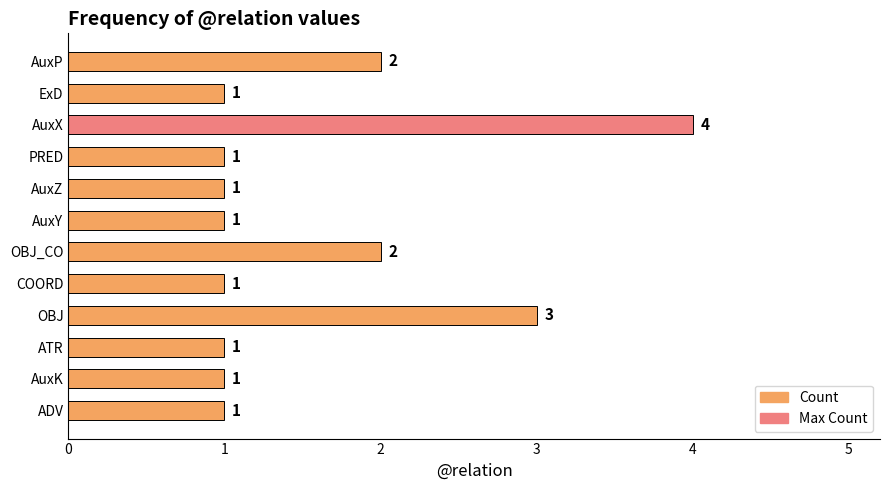

Does the chart contain stacked bars?

No